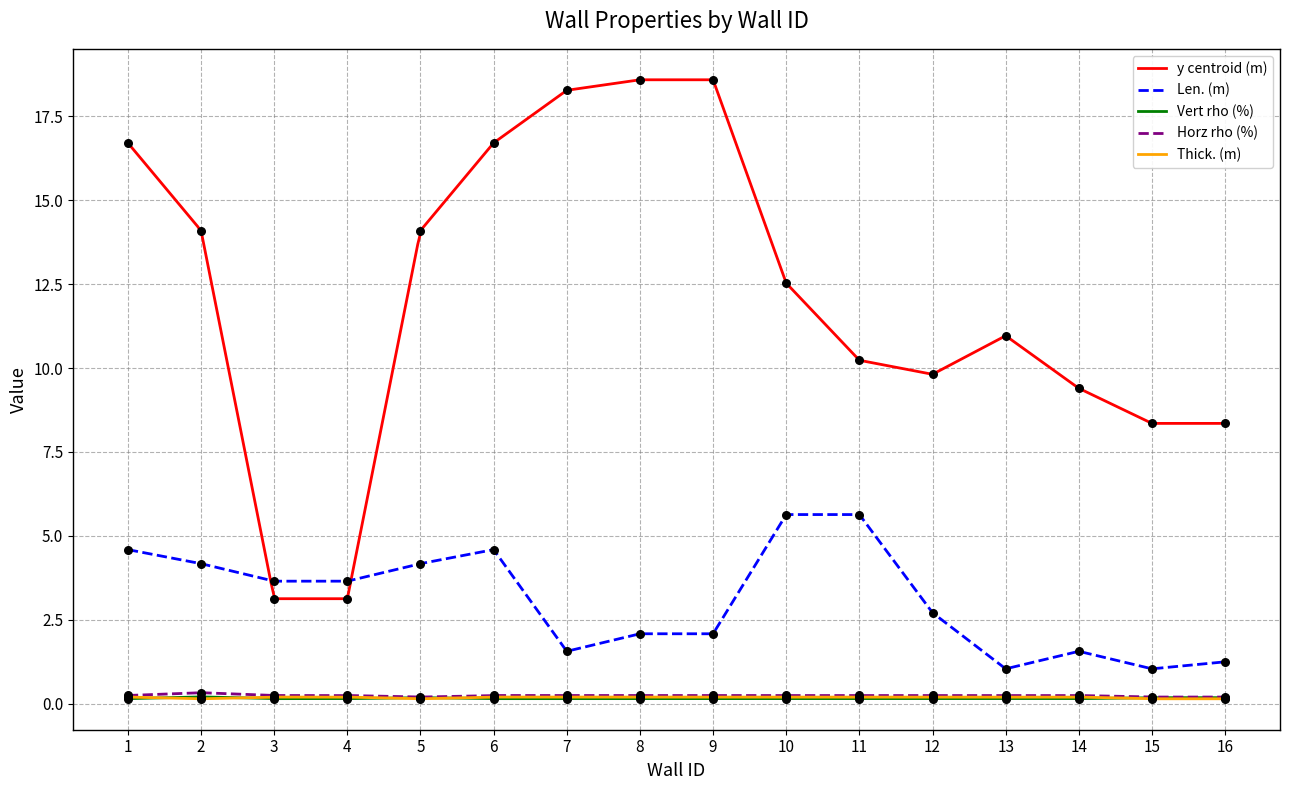

At which category is the sum across all series the highest?

1